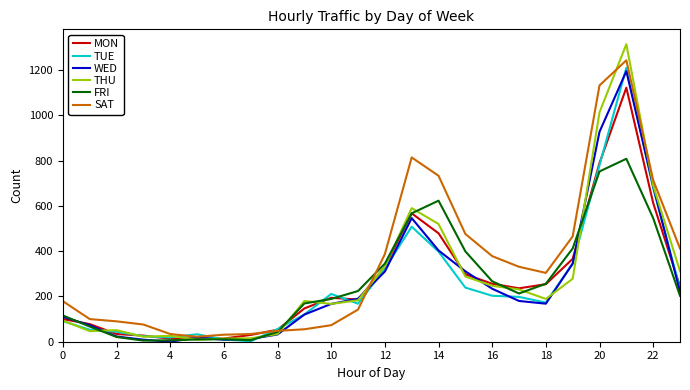

Which series has the widest spread of values?

THU